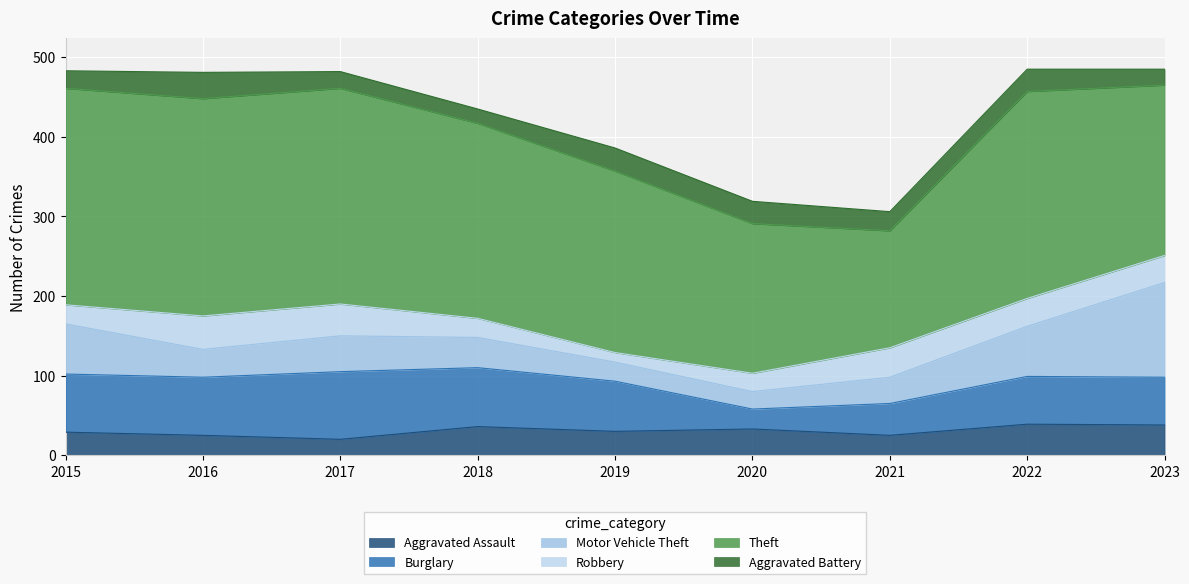

What is the difference between the second highest and second lowest values in the Aggravated Assault series?

13